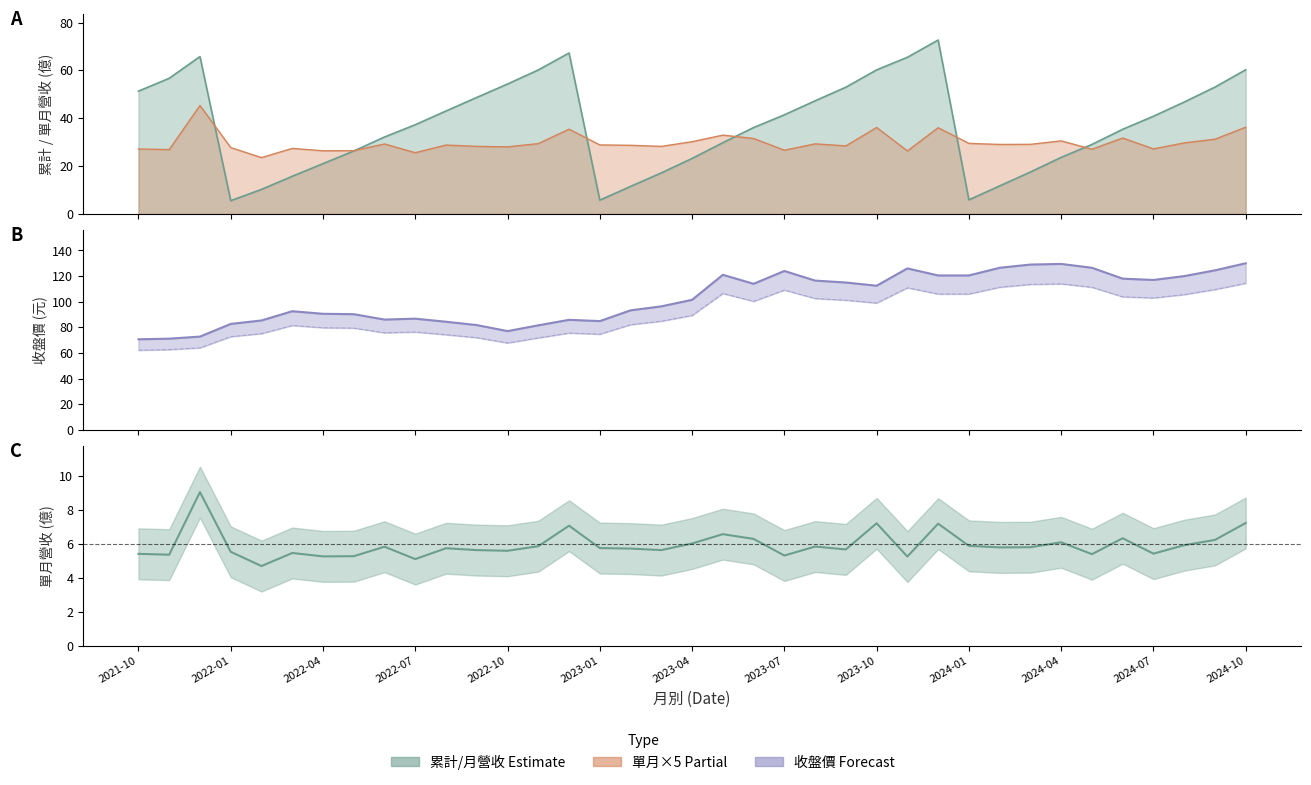

What is the sum of the 收盤價 values at 2022-06 and 2022-05?

176.4